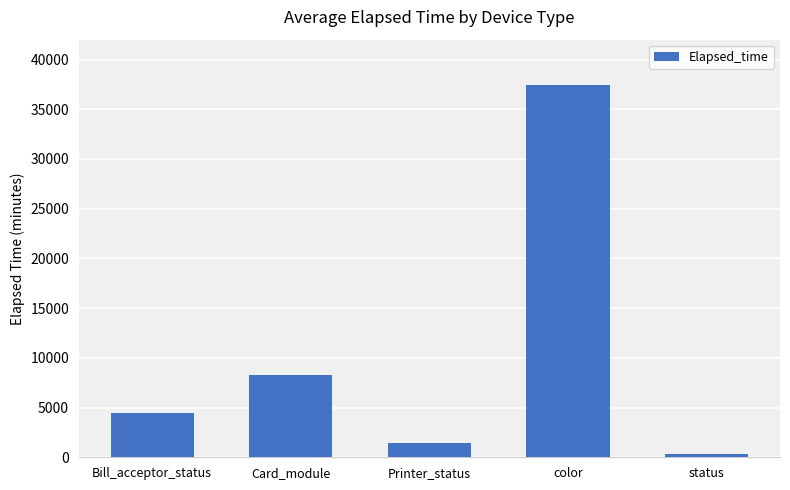

What is the difference between the values at Printer_status and color?

35954